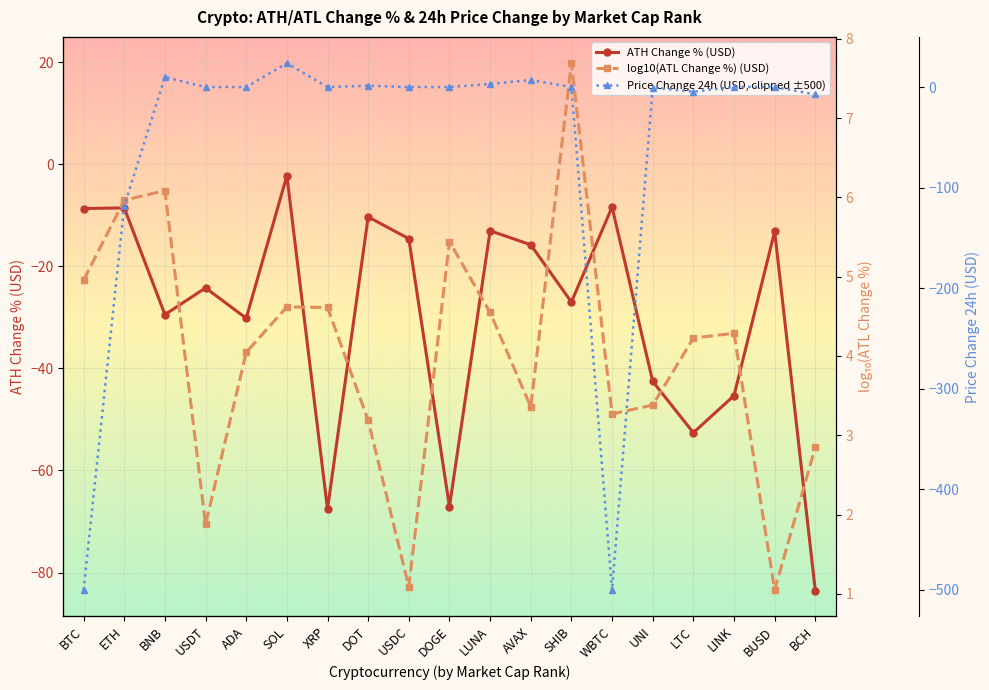

What is the minimum value for Price Change 24h (USD, clipped ±500)?

-500.0